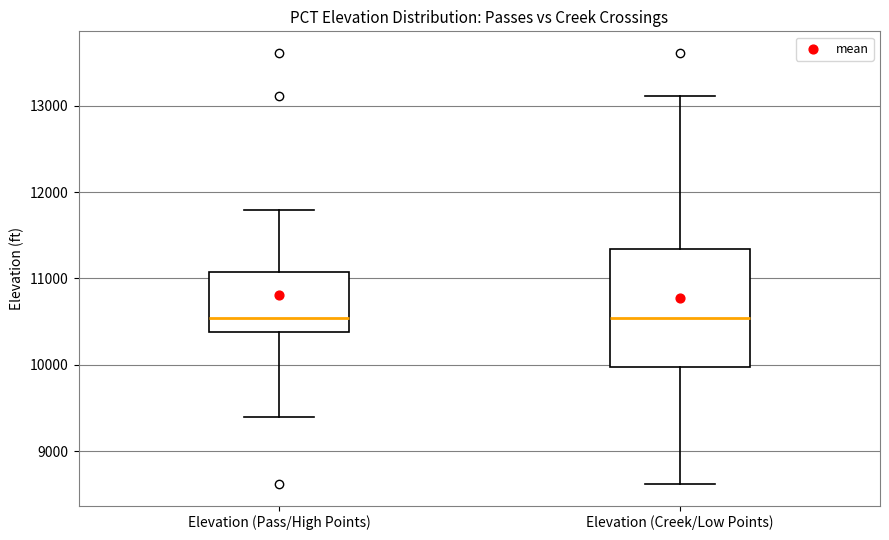

Reading left to right, transcribe this box plot: for each box, give where its median line is, the range the box spans, and where its two whiskers end, as read against the y-axis. The values are not printed on the chart, so give them approximately, as read against the axis.

Elevation (Pass/High Points): median 10500, box 10400 to 11100, whiskers 9400 to 11800
Elevation (Creek/Low Points): median 10500, box 10000 to 11300, whiskers 8600 to 13100